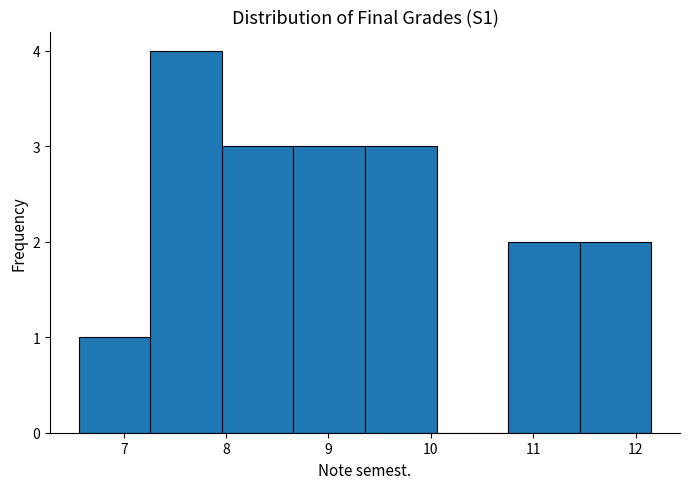

Over which range of the x-axis is the bar tallest?

7.3 to 8.0